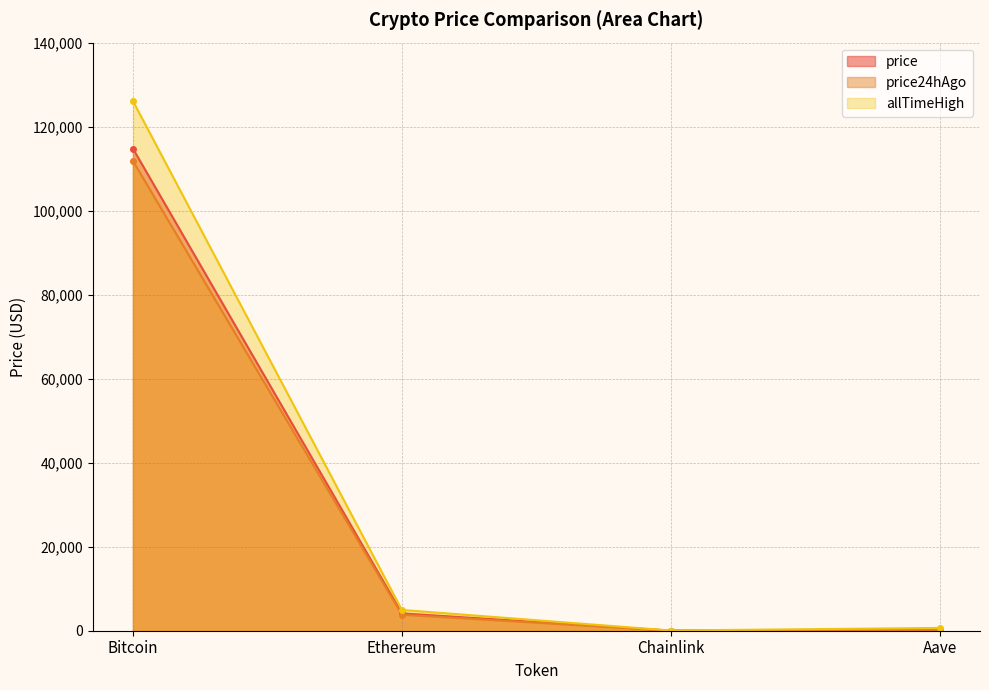

What is the difference between the allTimeHigh values at Chainlink and Bitcoin?

126027.3